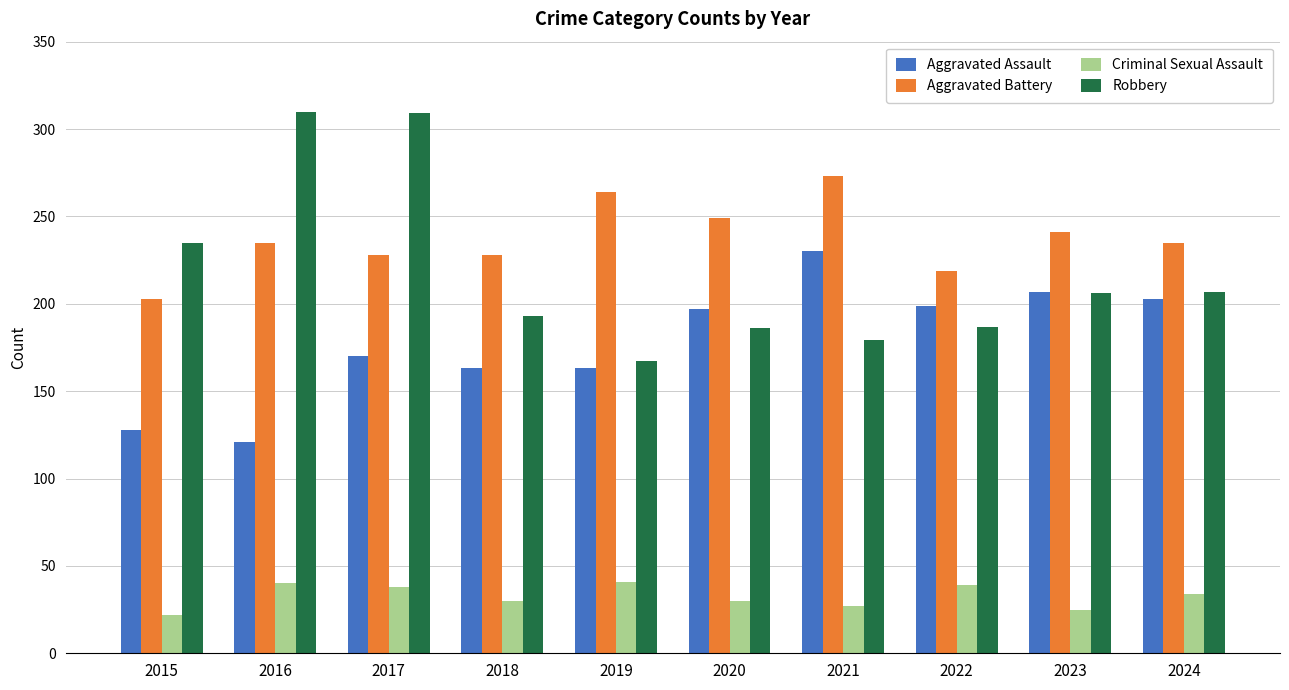

How many bars are there in total?

40